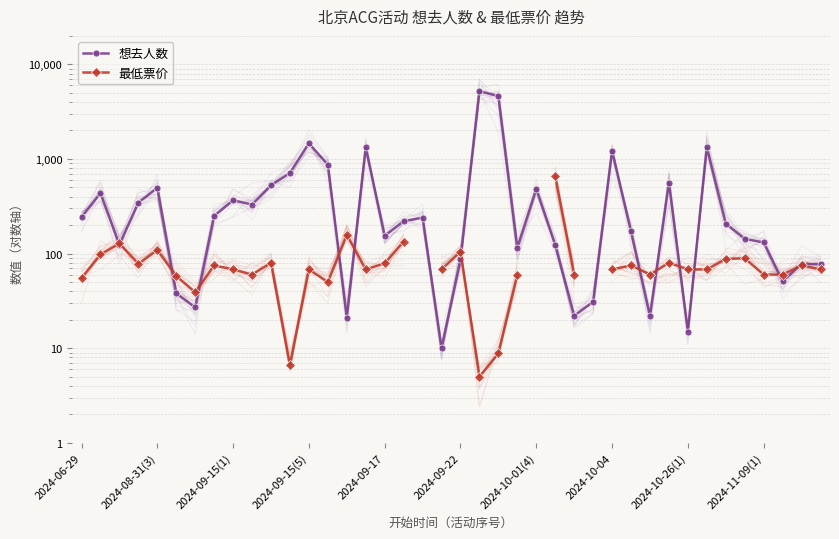

The 想去人数 series shows 271.4 at 33. True or false?

False